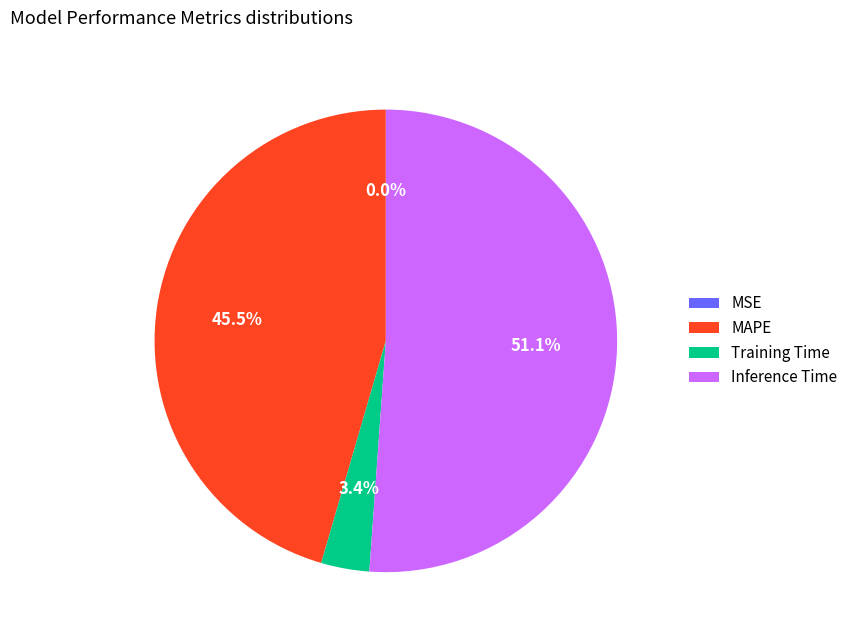

What percentage is NOT represented by Inference Time?

48.9%